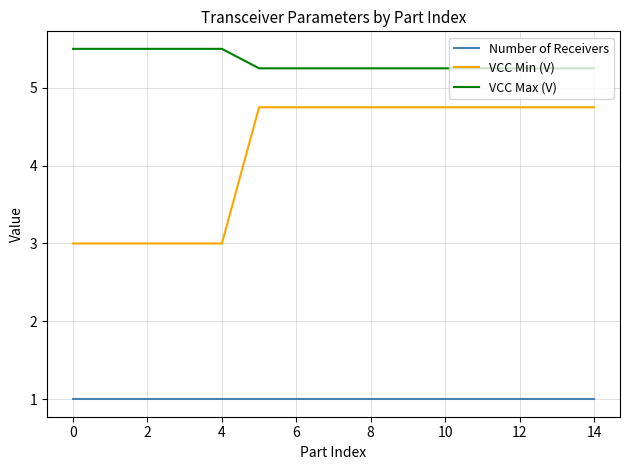

What is the minimum value shown in the chart?

1.0